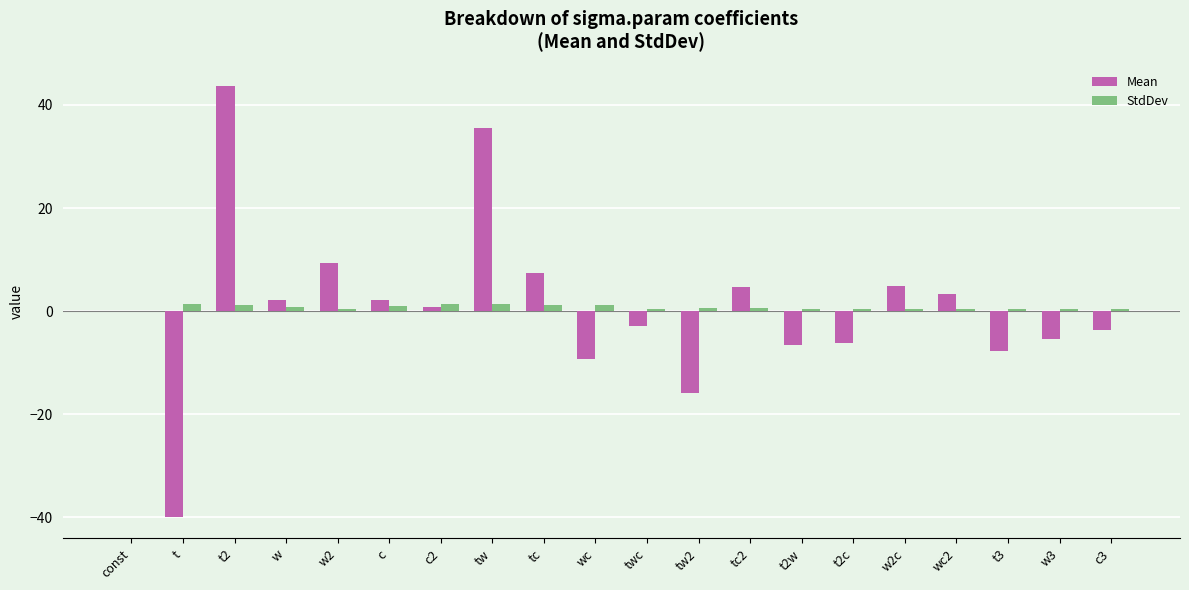

Between tw and c3, which series saw the biggest shift?

Mean